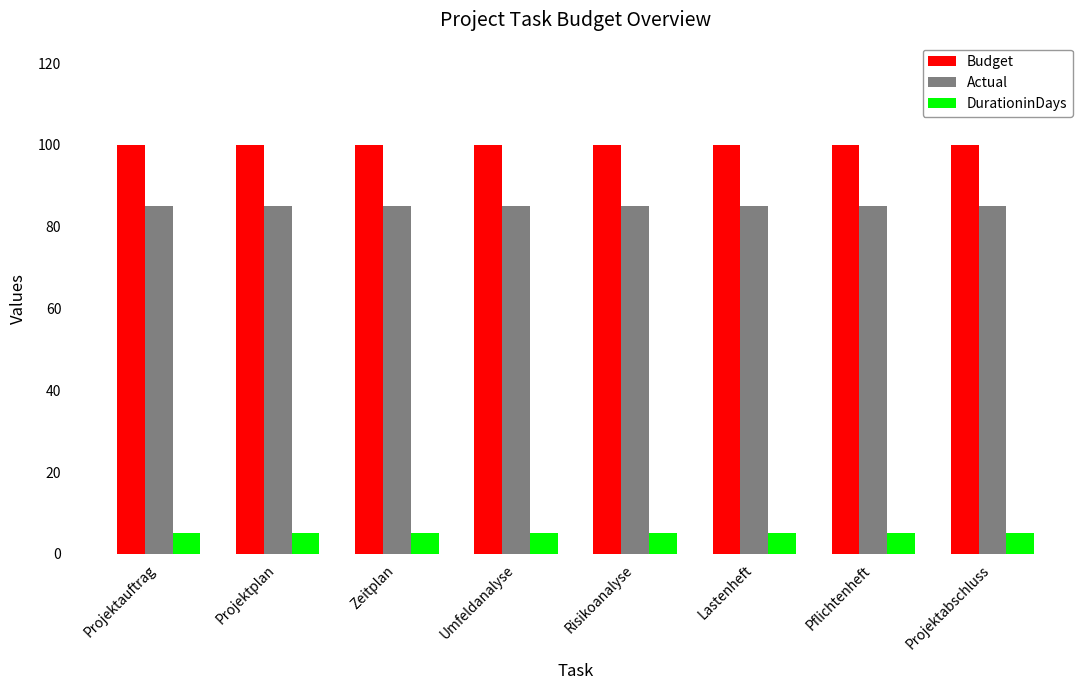

How many groups of bars are there?

8